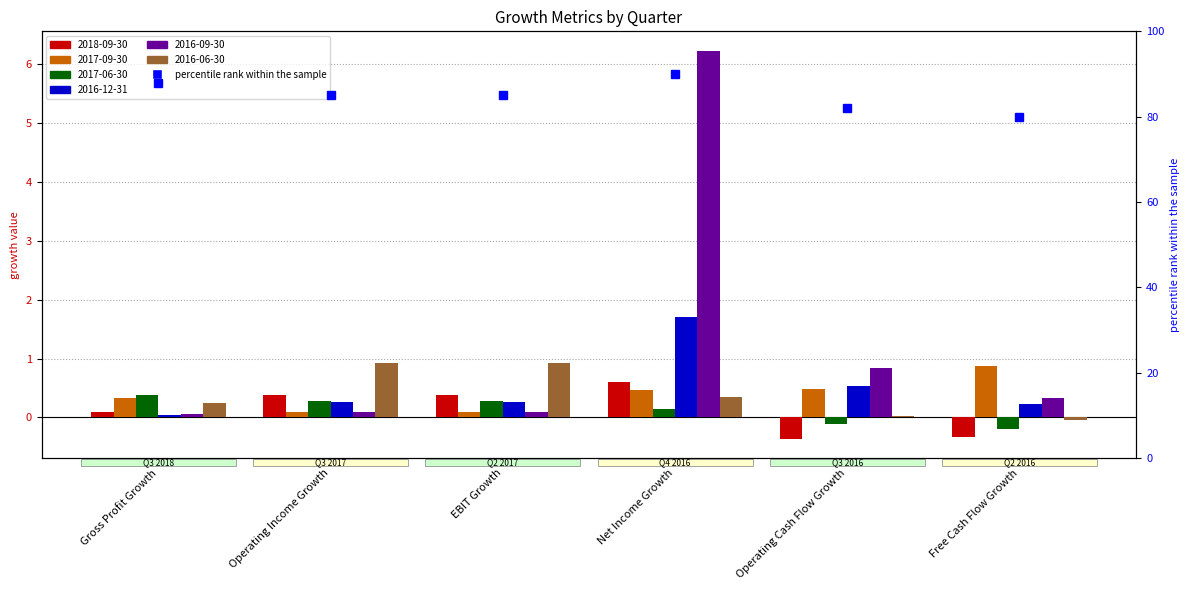

Is it true that 2016-09-30 equals 0.3 at Free Cash Flow Growth?

True